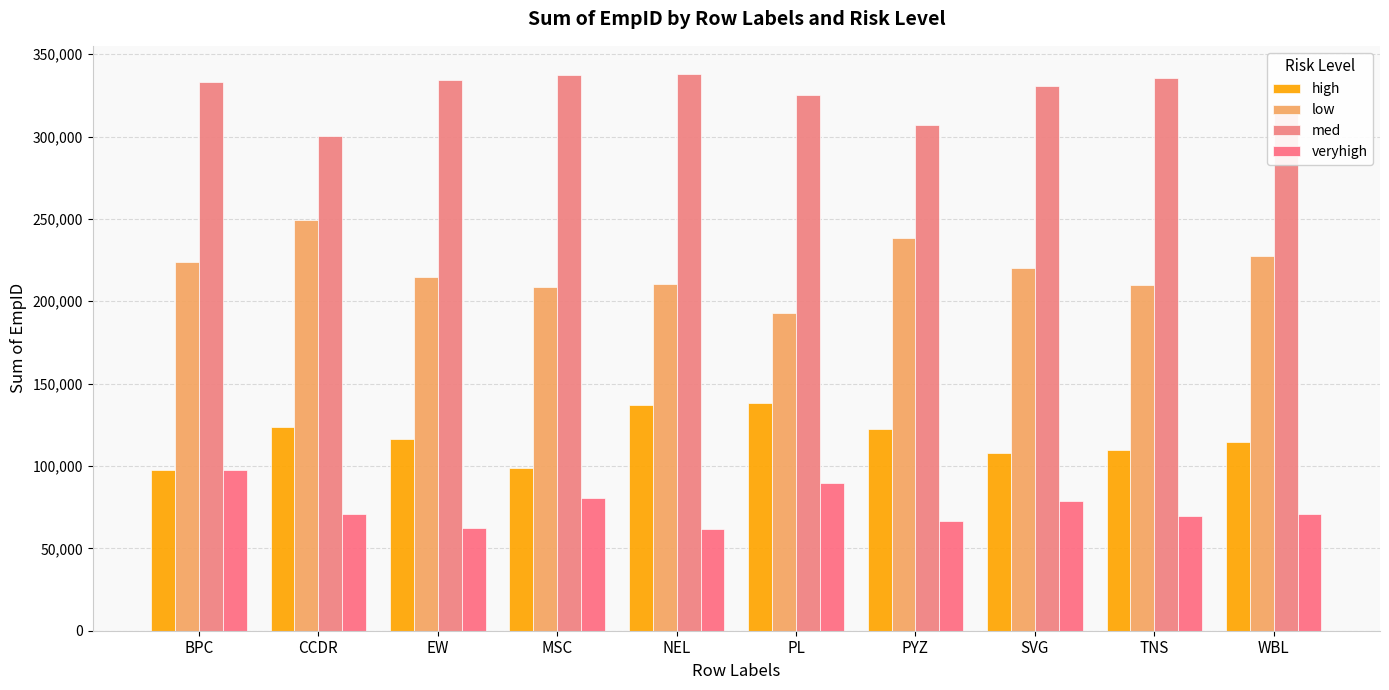

Reading left to right, transcribe all the data shown in this chart.

high: 97746	123871	116188	98493	137017	138272	122705	107827	109926	114701
low: 223971	249421	214606	208809	210365	192708	238682	220006	209942	227425
med: 333324	300372	334567	337334	338138	324938	307053	330629	335262	314076
veryhigh: 97720	71149	62330	80271	61517	89780	66355	78604	69464	70861